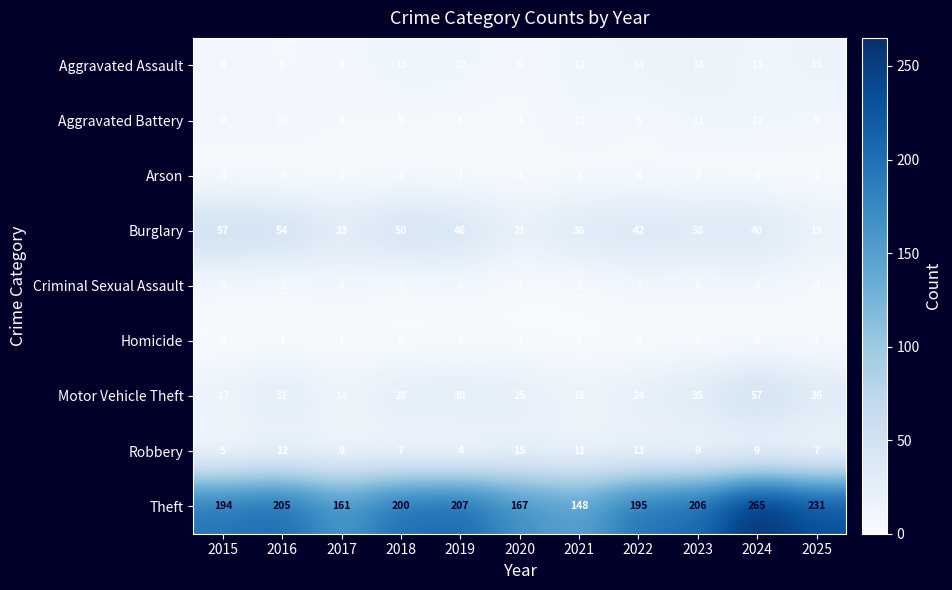

The Homicide series shows 1 at 2017. True or false?

True